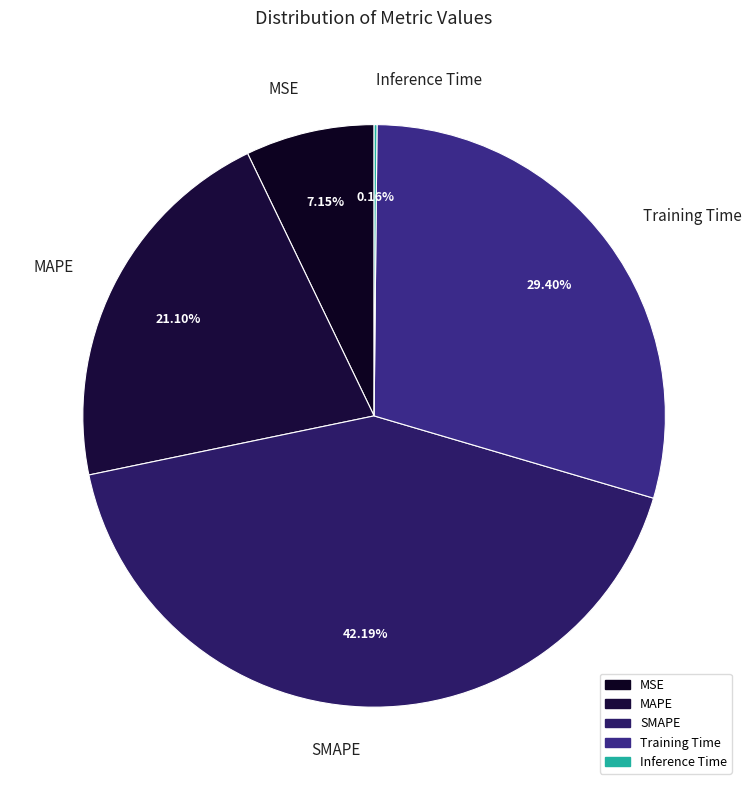

True or false: Training Time accounts for 38% of the total.

False